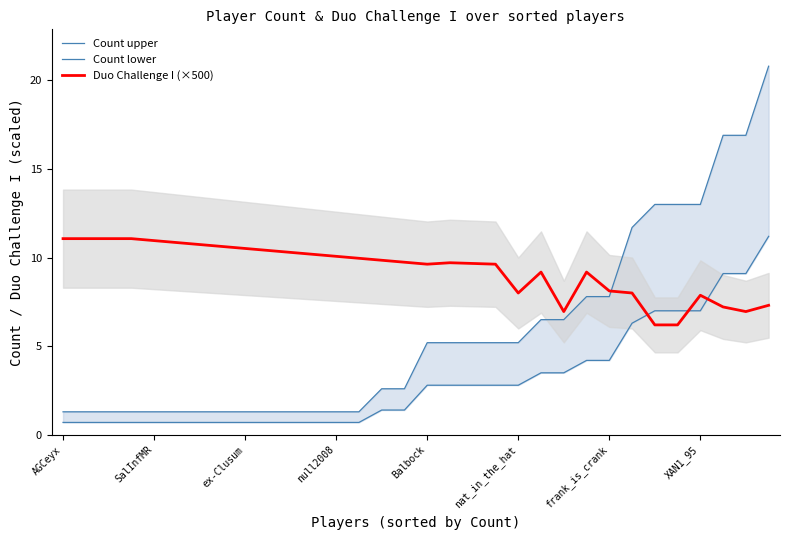

What is the difference between the maximum and minimum values in the Count lower series?

10.5